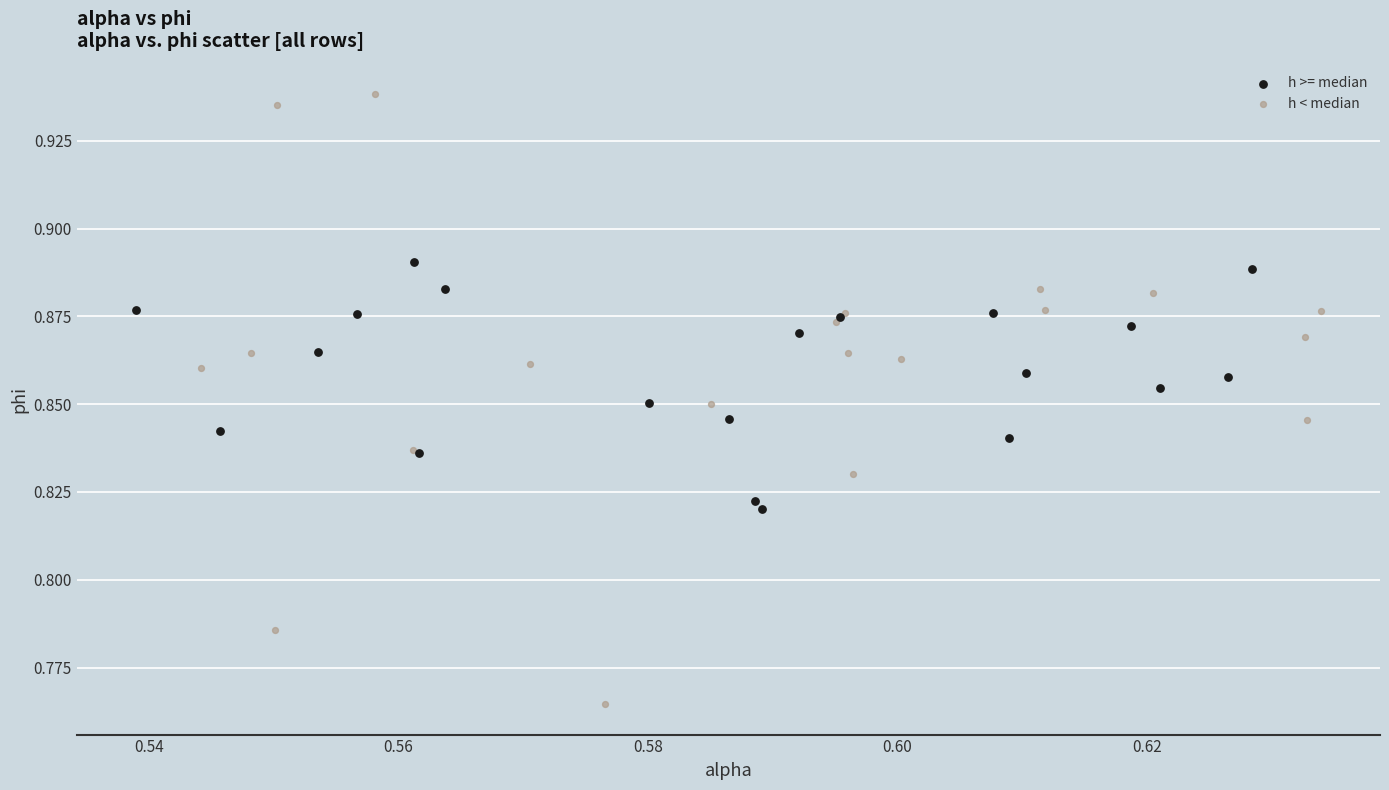

Which series has the widest spread of Y values?

h < median